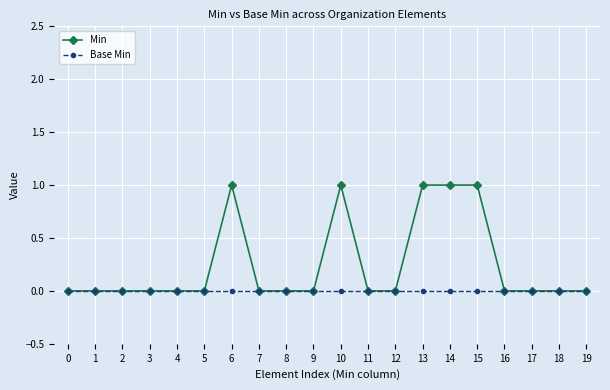

Which series has the largest range (max minus min)?

Min